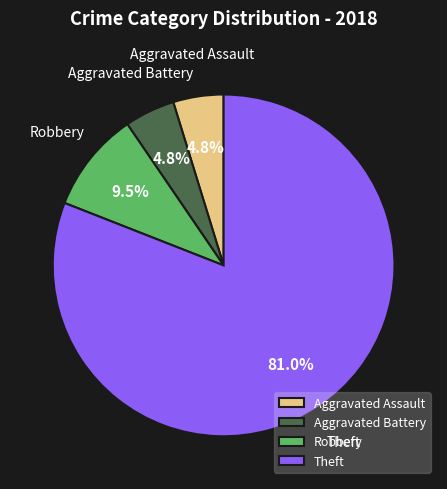

What is the total percentage of Robbery and Aggravated Battery?

14.3%